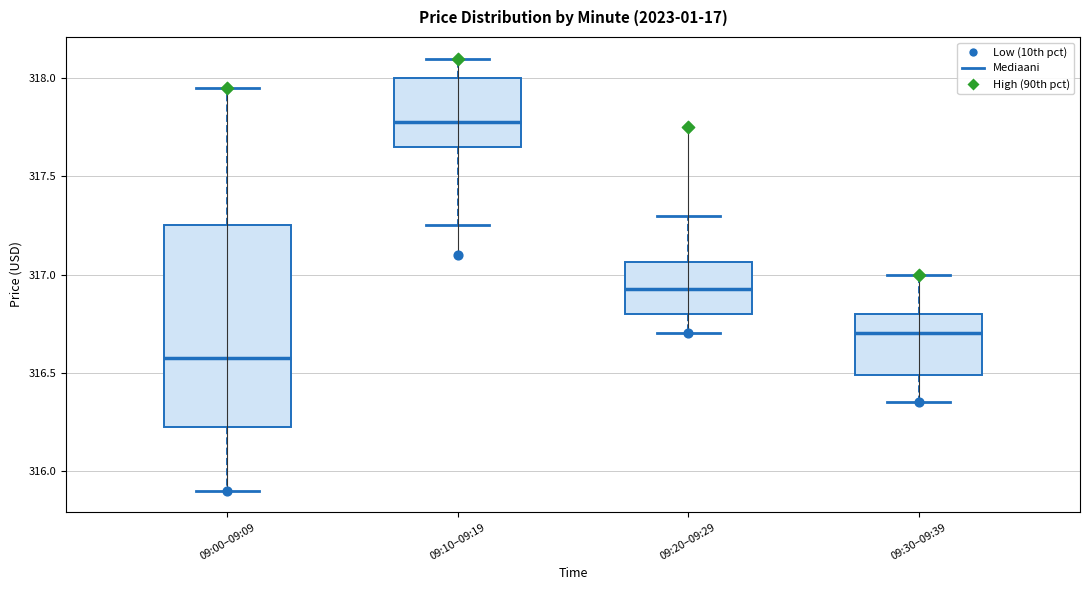

Which box has the lowest median line?

09:00–09:09